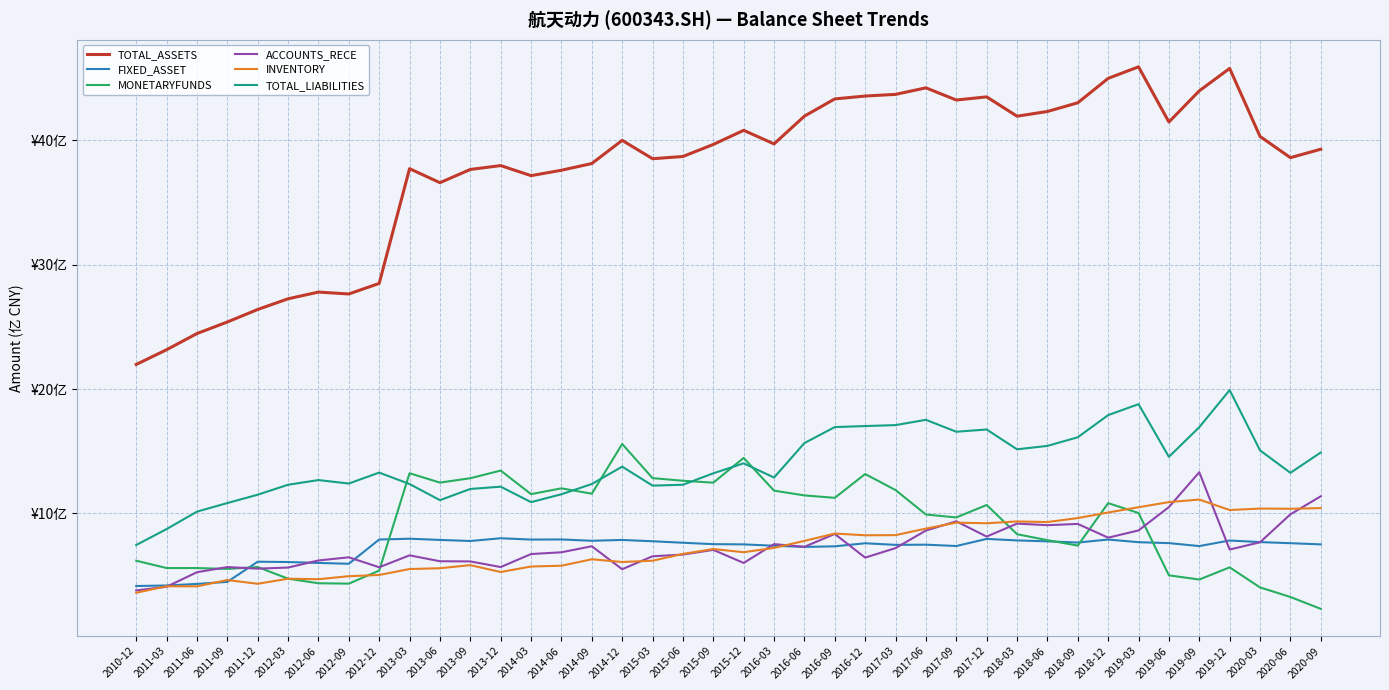

What is the minimum value for ACCOUNTS_RECE?

3.8